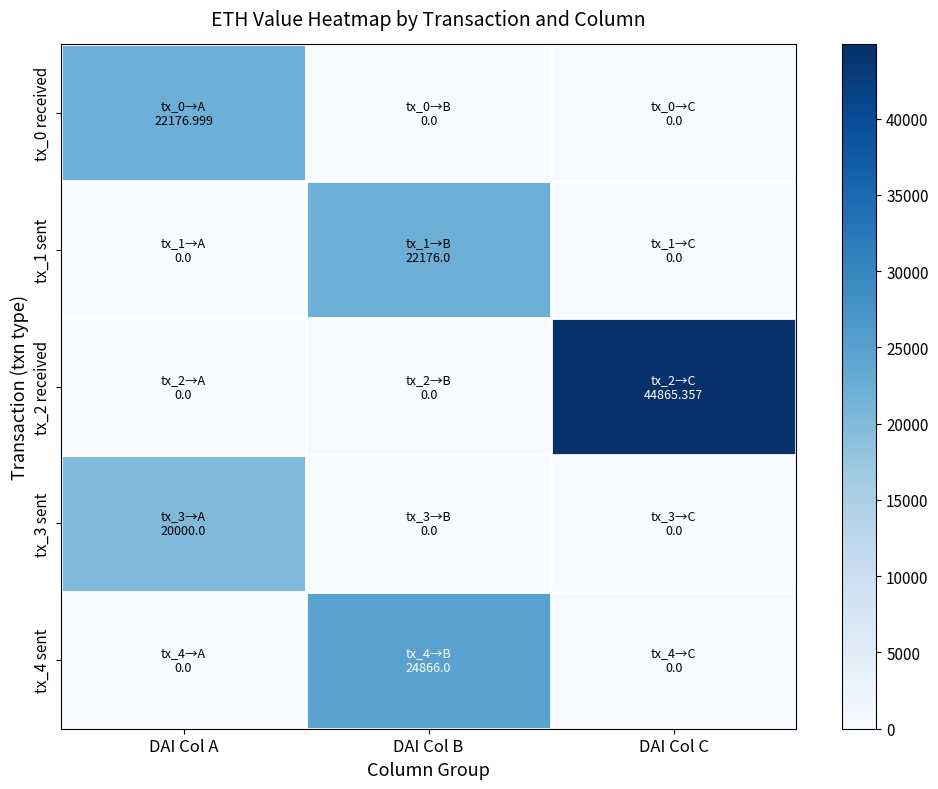

What is the total value across all series at DAI Col A?

42177.0